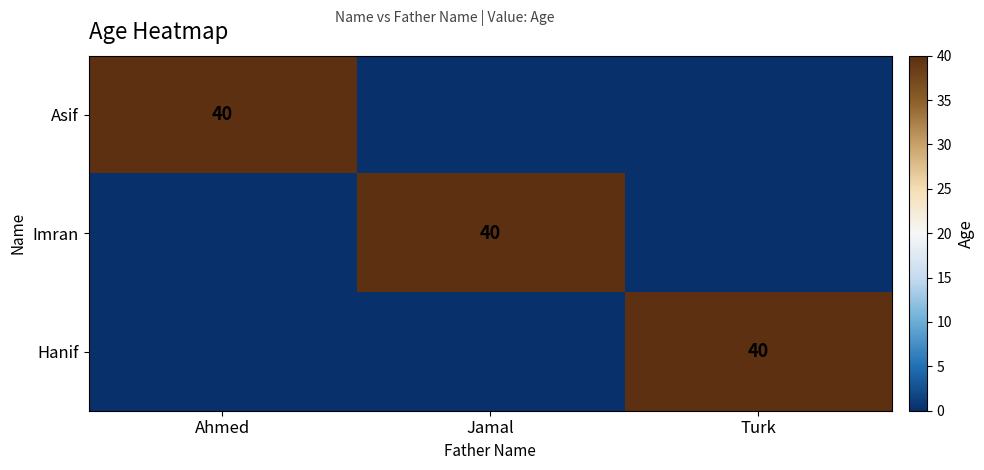

At which category is the sum across all series the highest?

Ahmed